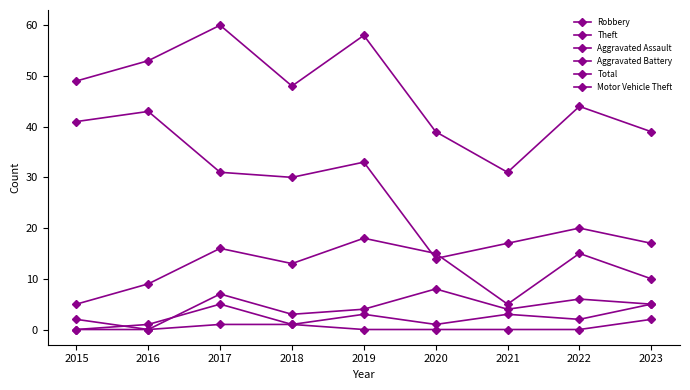

Reading left to right, extract all data points from this chart.

Robbery: 5	9	16	13	18	15	5	15	10
Theft: 41	43	31	30	33	14	17	20	17
Aggravated Assault: 0	1	5	1	3	1	3	2	5
Aggravated Battery: 2	0	7	3	4	8	4	6	5
Total: 49	53	60	48	58	39	31	44	39
Motor Vehicle Theft: 0	0	1	1	0	0	0	0	2